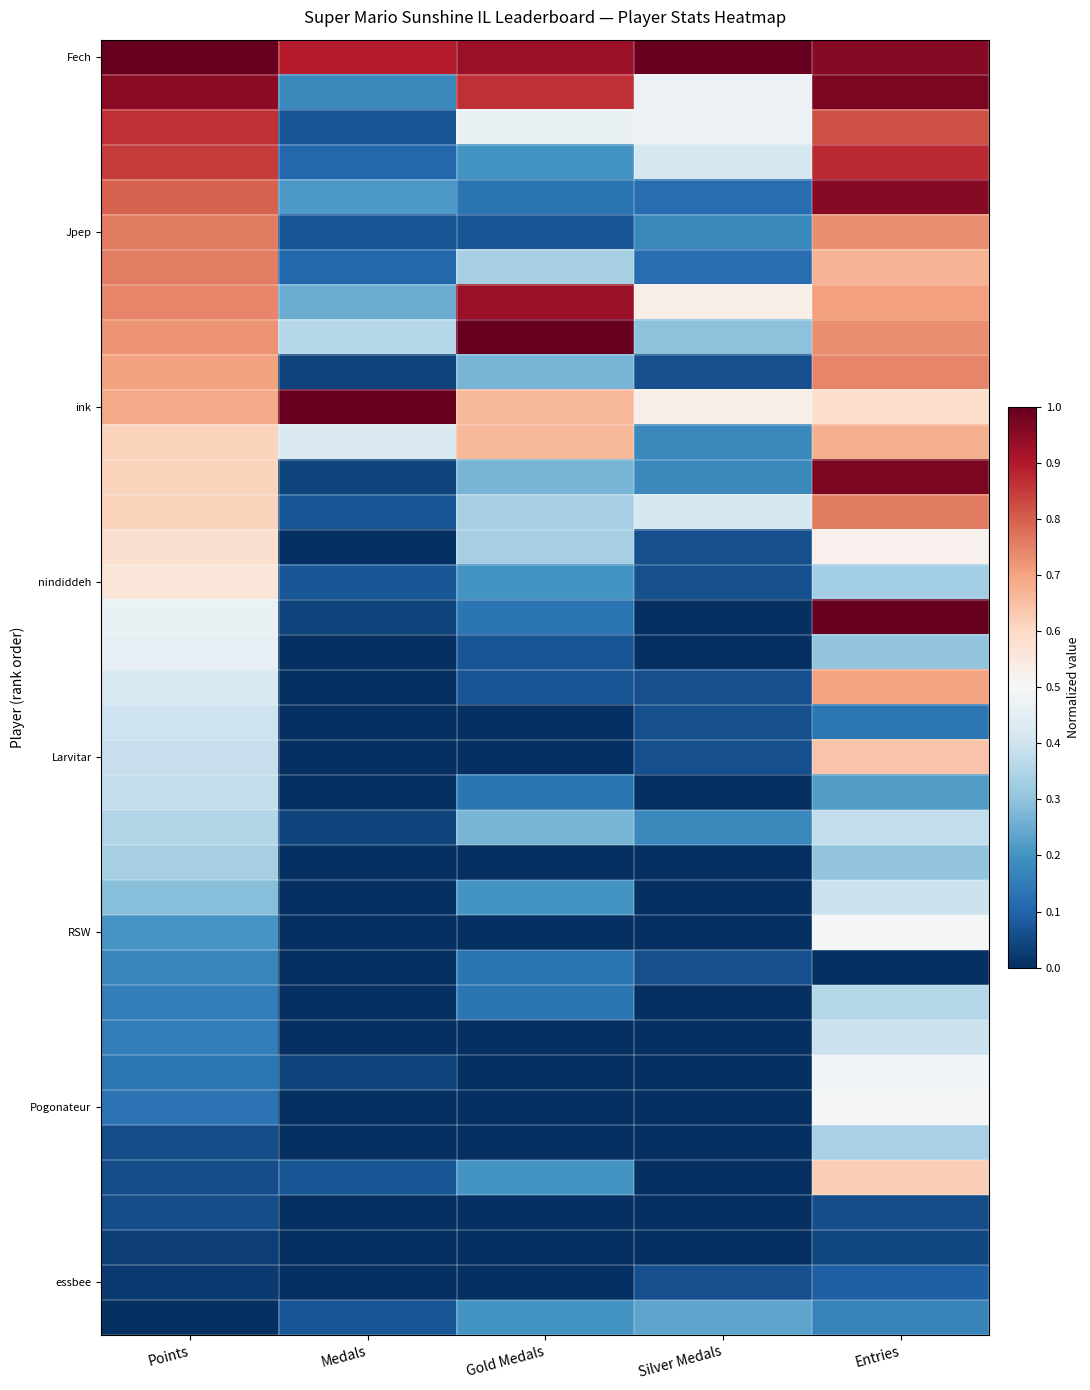

What is the spread (max minus min) of values at Entries?

1.0